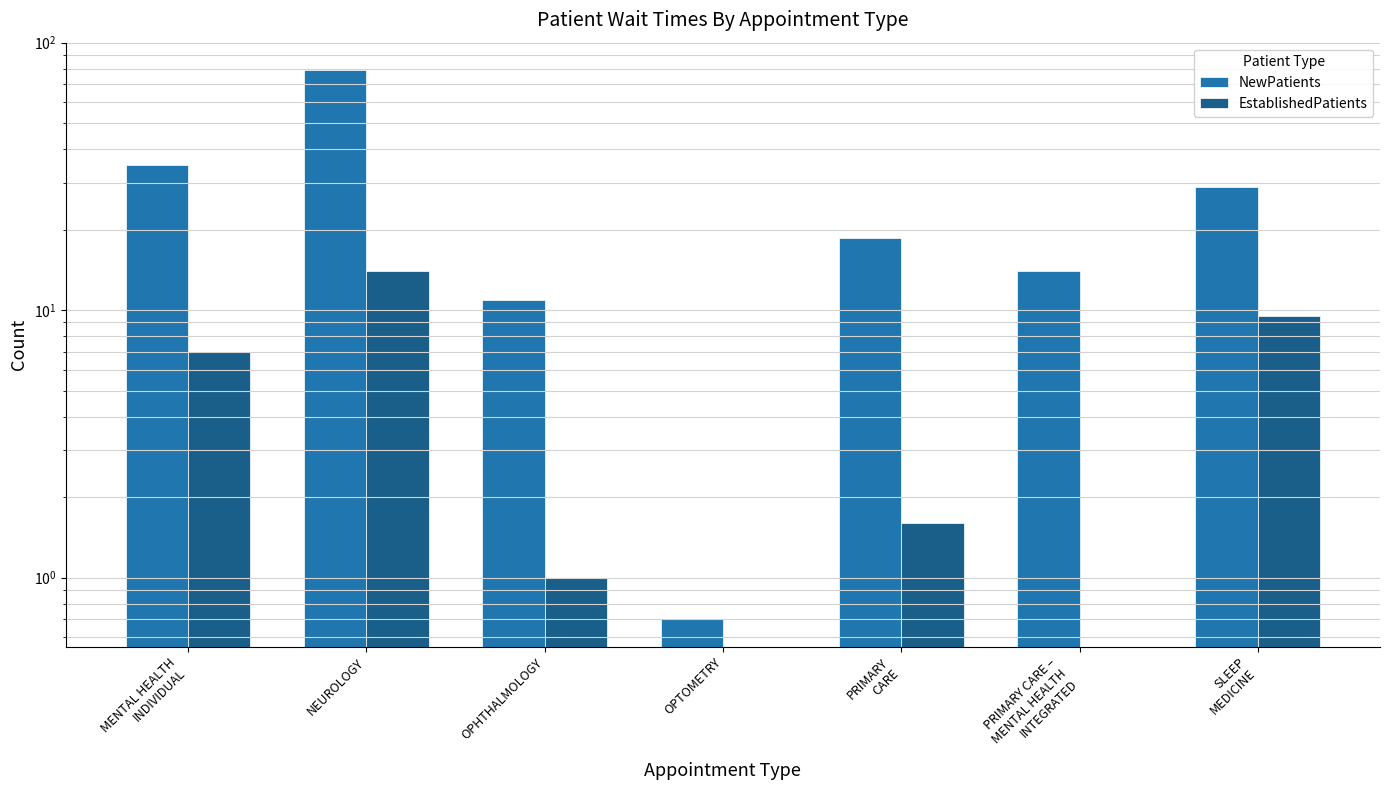

Which series has the largest total across all categories?

NewPatients